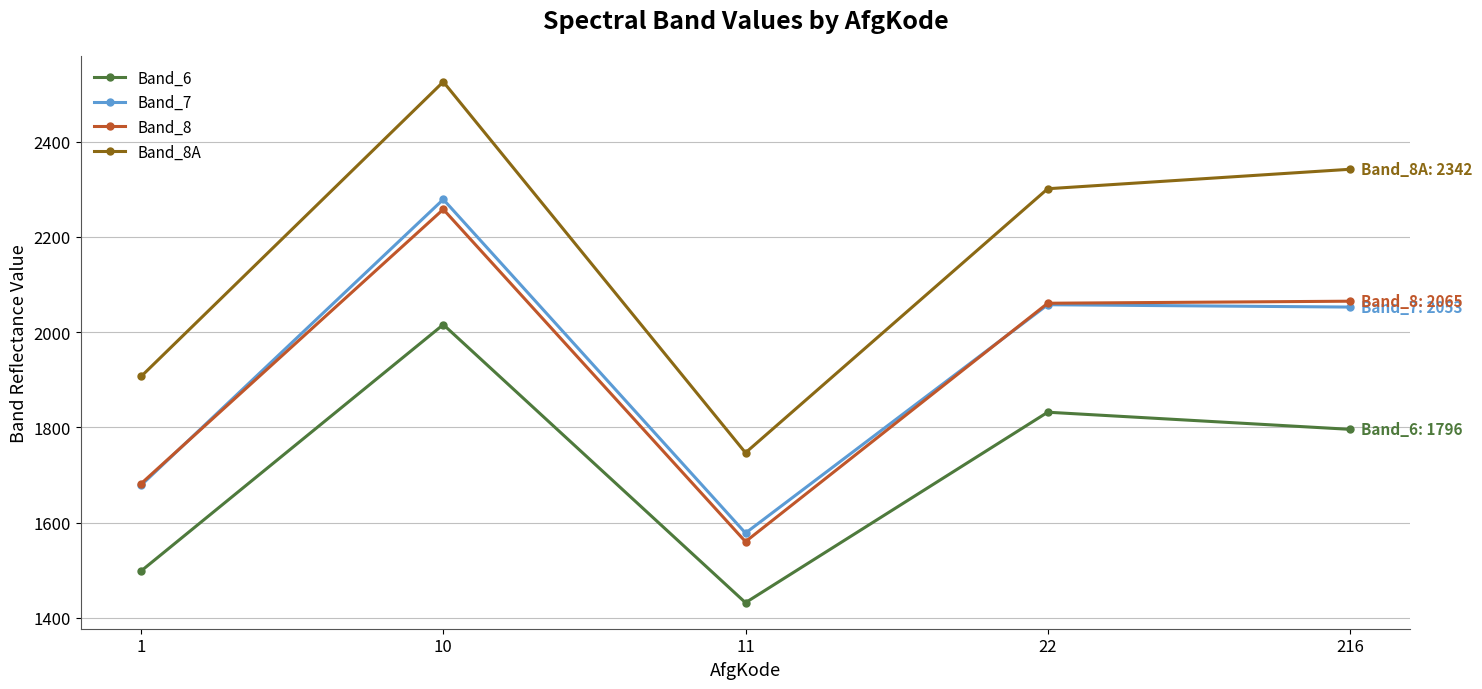

What is the difference between the Band_8A values at 11 and 1?

160.2